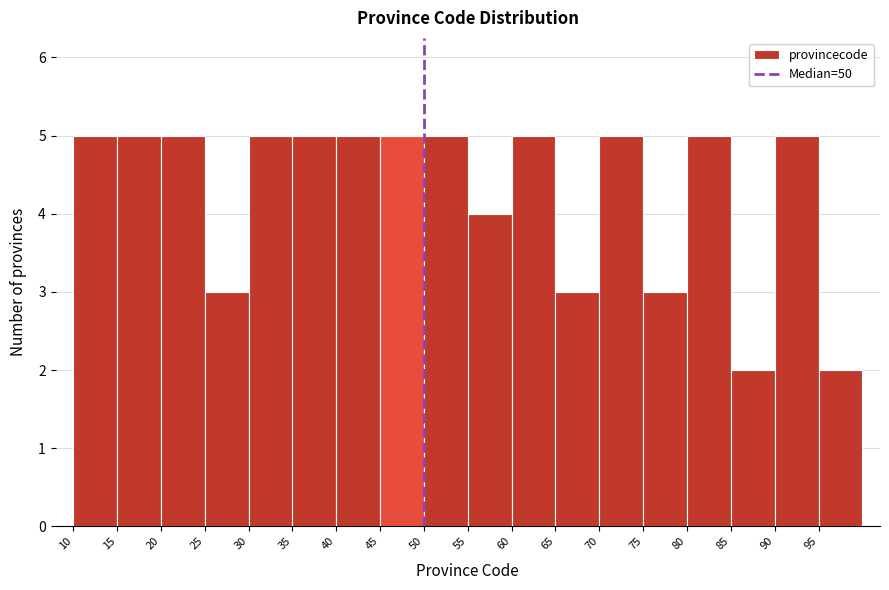

How tall is the bar that spans 35 to 40 on the x-axis? The values are not printed on the chart, so give them approximately, as read against the axis.

5